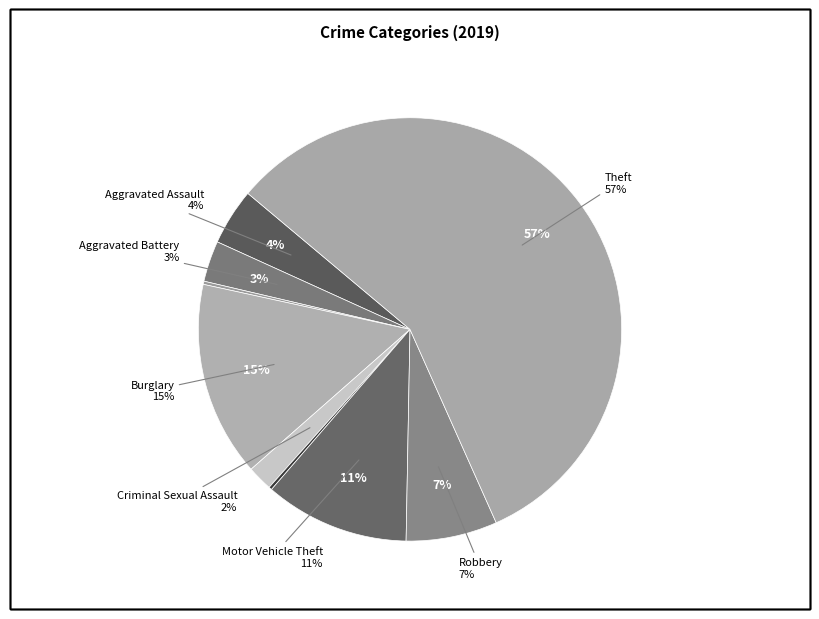

To the nearest percent, what is the combined percentage of Arson and Criminal Sexual Assault?

2%